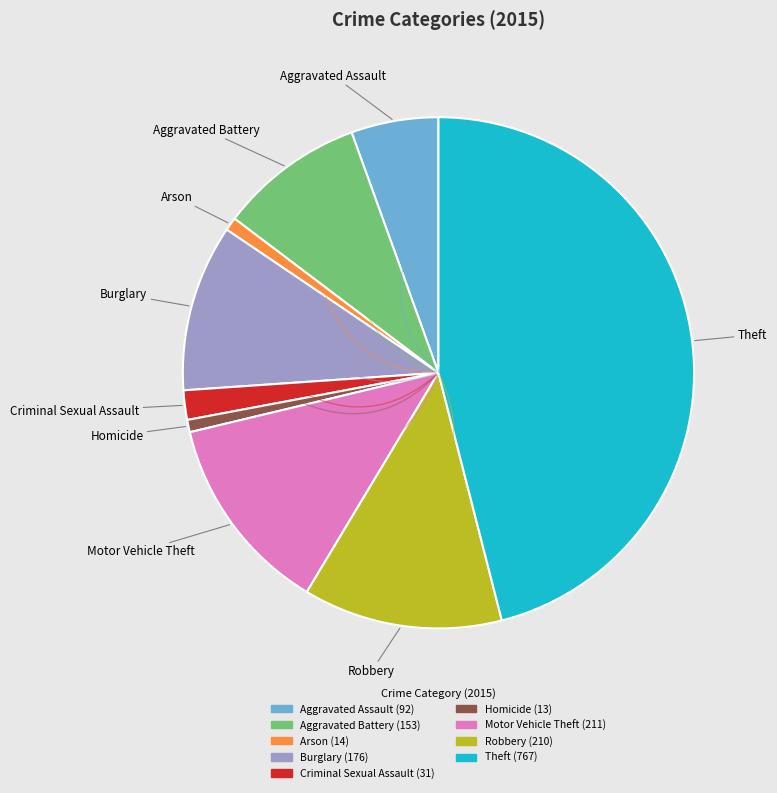

Is it true that Aggravated Battery is 1% of the pie?

False